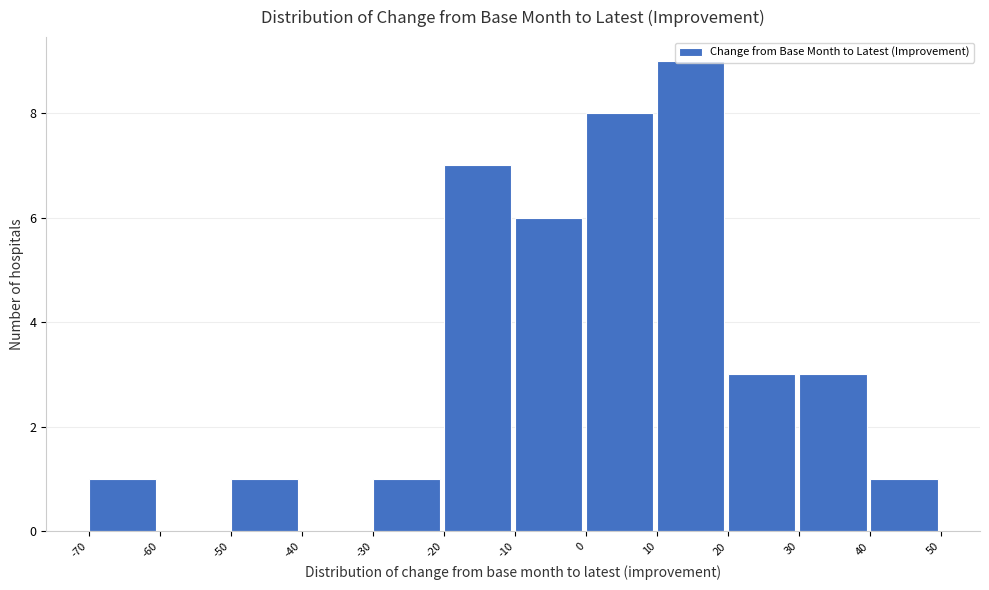

How tall is the bar that spans 40 to 50 on the x-axis? The values are not printed on the chart, so give them approximately, as read against the axis.

1